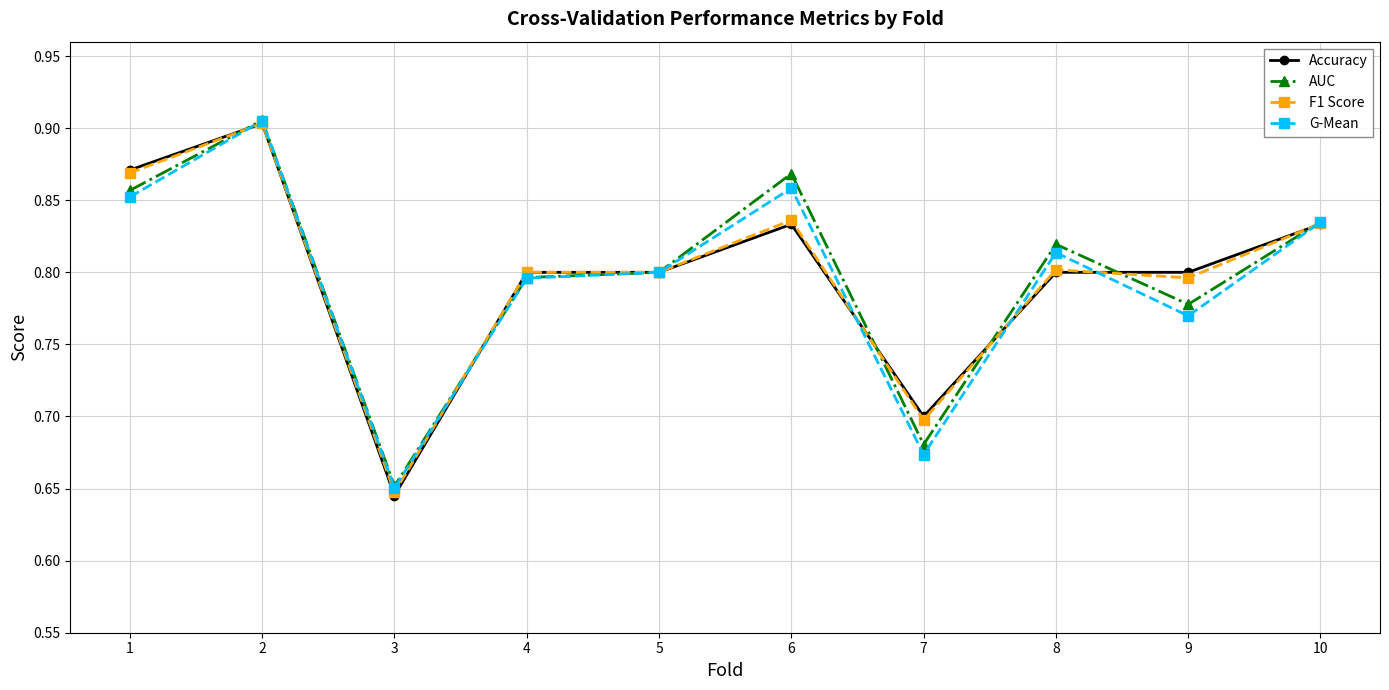

In AUC, how many points are higher than both neighbors (excluding endpoints)?

3